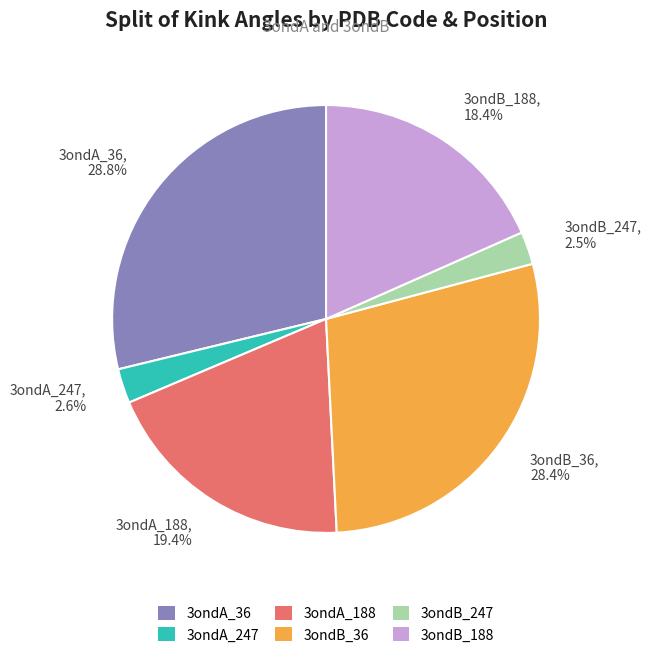

Combined, do 3ondB_247 and 3ondA_36 account for over 50%?

No